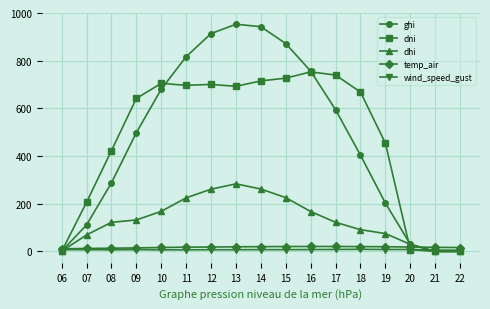

What is the greatest value displayed?

952.8